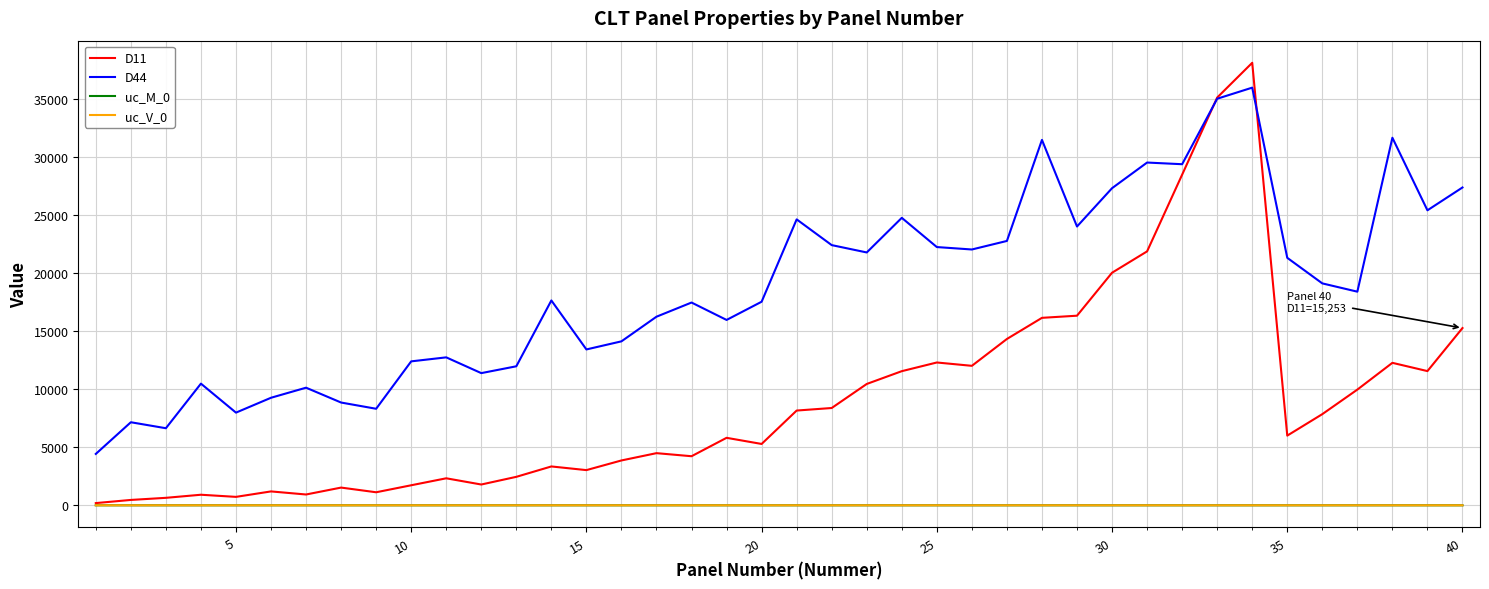

True or false: D44 and uc_V_0 intersect in this chart.

False